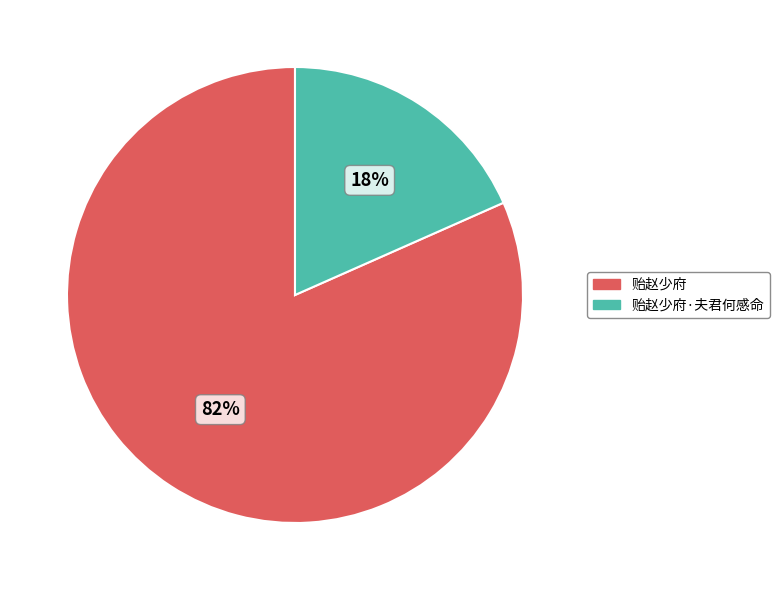

How many segments does this pie chart have?

2